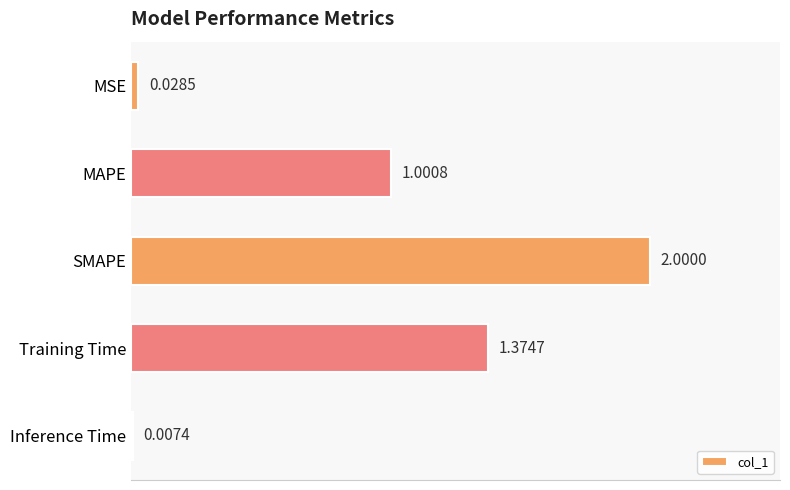

Where is the data nearest to the value 1?

MAPE